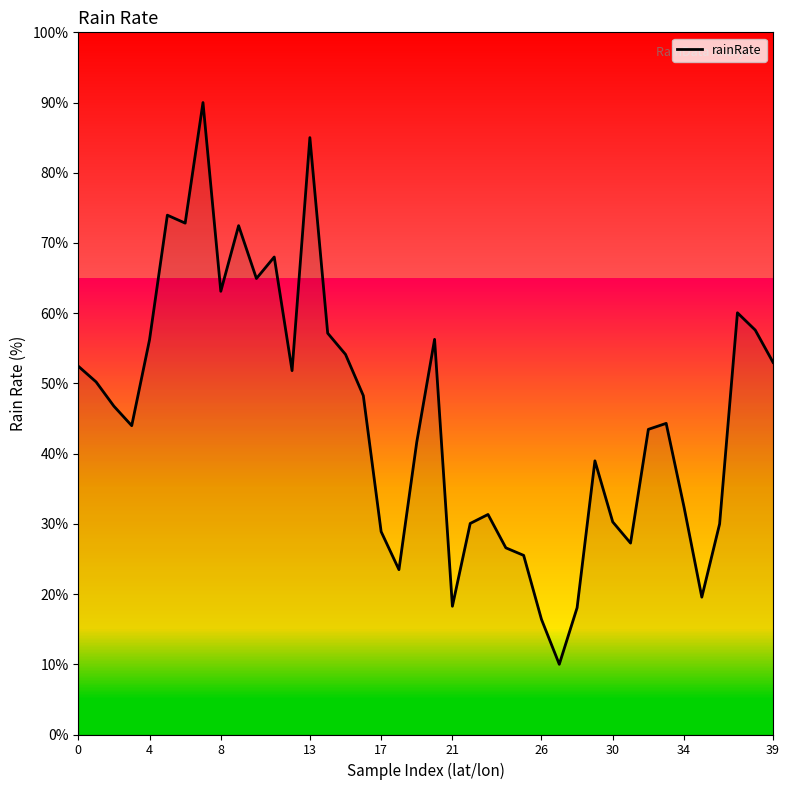

What is the difference between the maximum and minimum values?

80.0